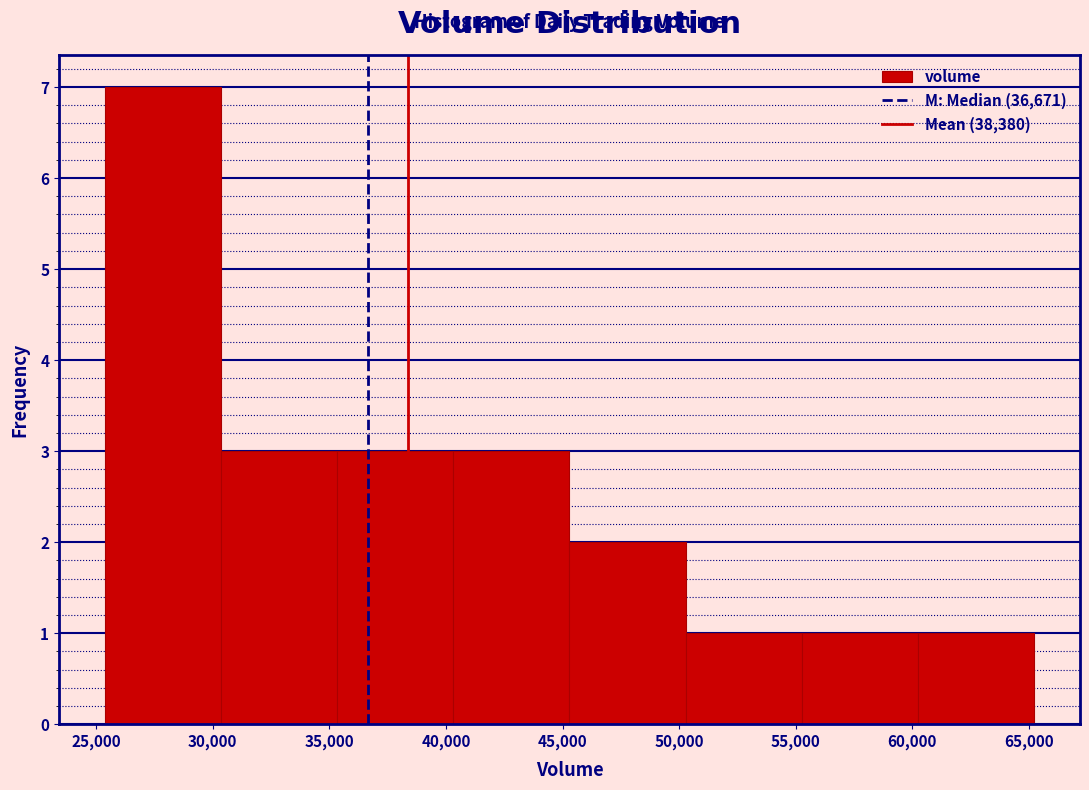

Reading left to right, transcribe this chart: for each bar, give the range it covers on the x-axis and its height. Neither the bar edges nor the heights are printed on the chart, so give them approximately, as read against the axes.

25500 to 30500: 7
30500 to 35500: 3
35500 to 40500: 3
40500 to 45500: 3
45500 to 50500: 2
50500 to 55500: 1
55500 to 60000: 1
60000 to 65000: 1